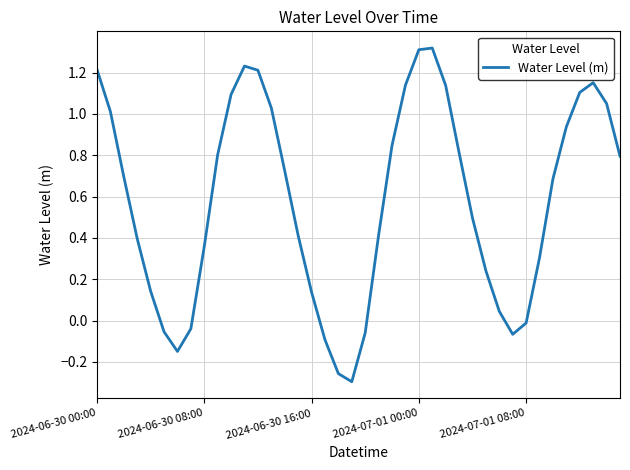

Count the number of categories in the chart.

40